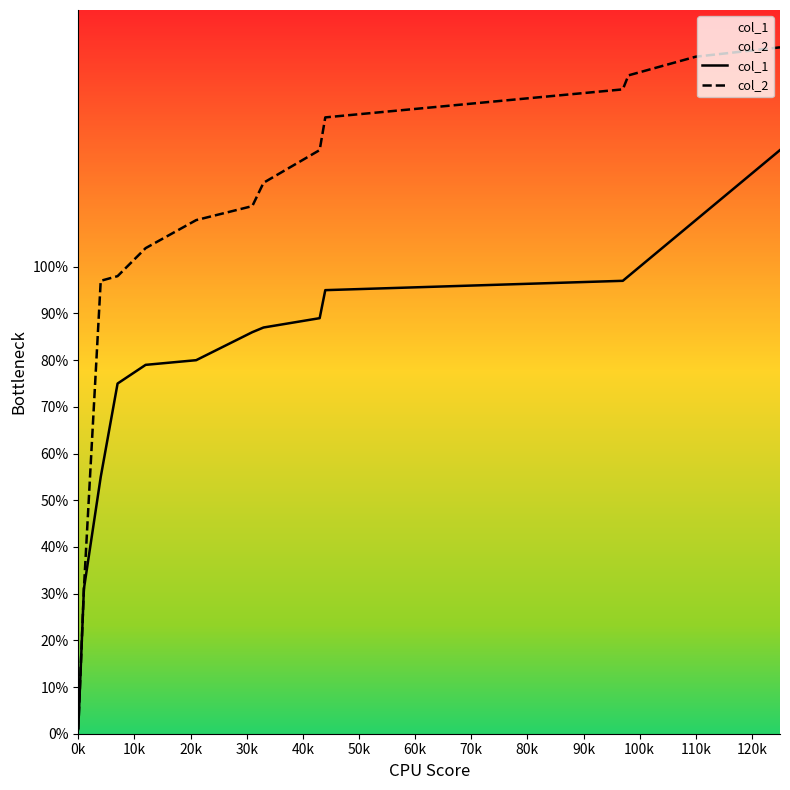

Is this an area chart (filled region under the line)?

No